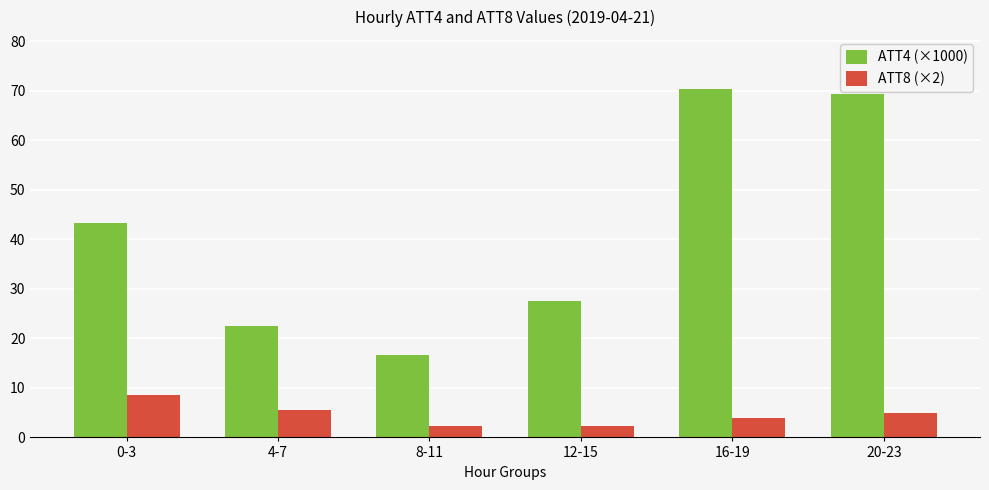

At how many categories does at least one series exceed 23?

4